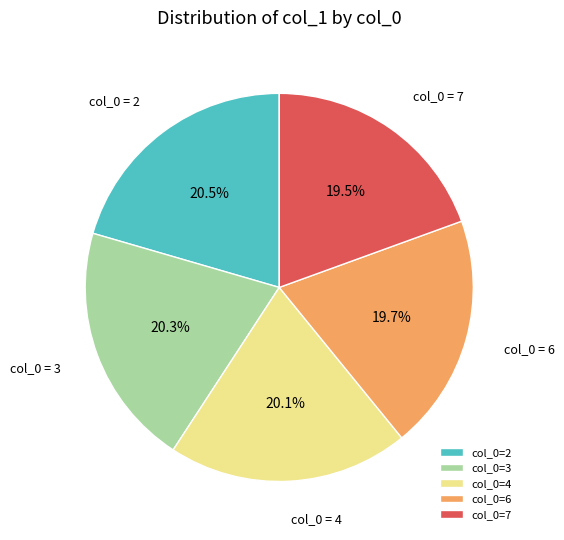

What portion of the pie excludes col_0=4?

79.9%